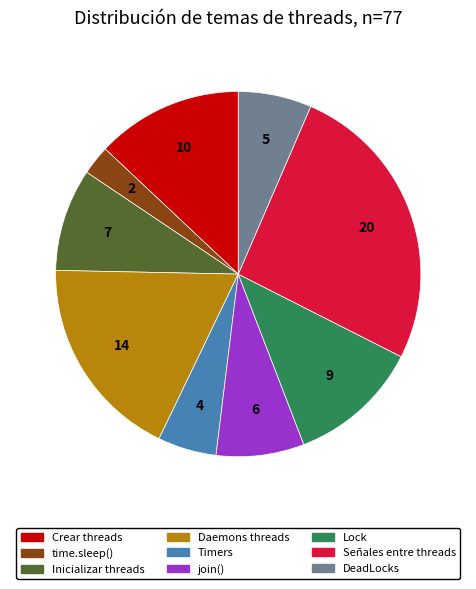

What is the ratio of the value at Inicializar threads to the value at Crear threads?

0.7